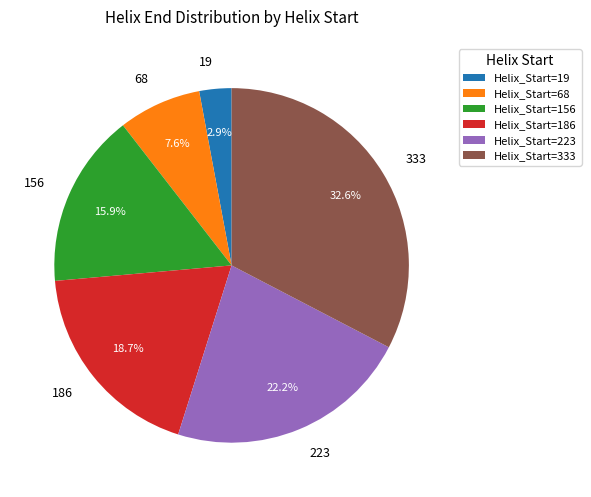

What portion of the pie excludes Helix_Start=68?

92.4%